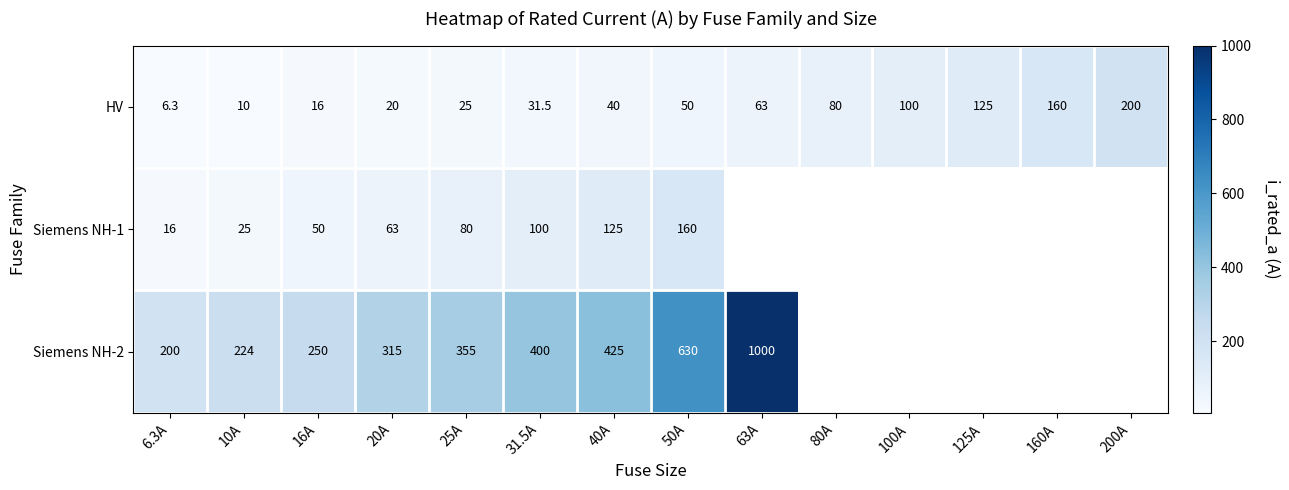

What is the highest value of the HV series?

200.0